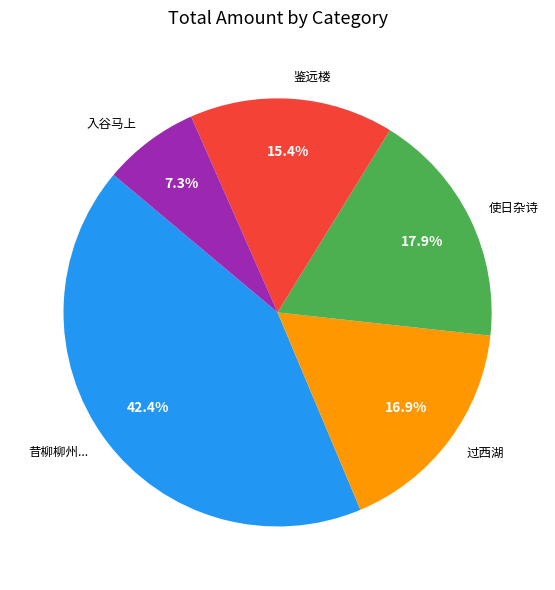

Approximately how many times larger is the value at 过西湖 compared to 昔柳柳州...?

0.4